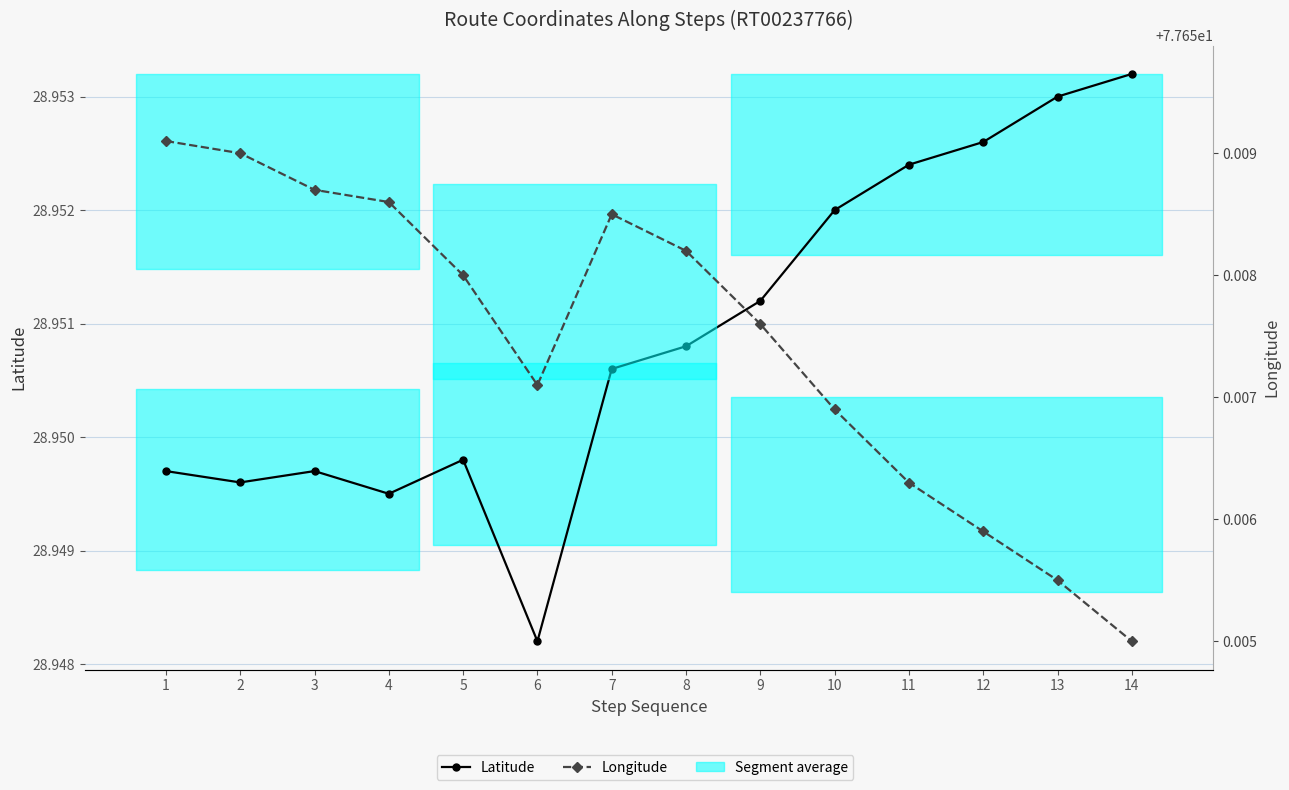

True or false: Latitude and Longitude cross at least once.

False